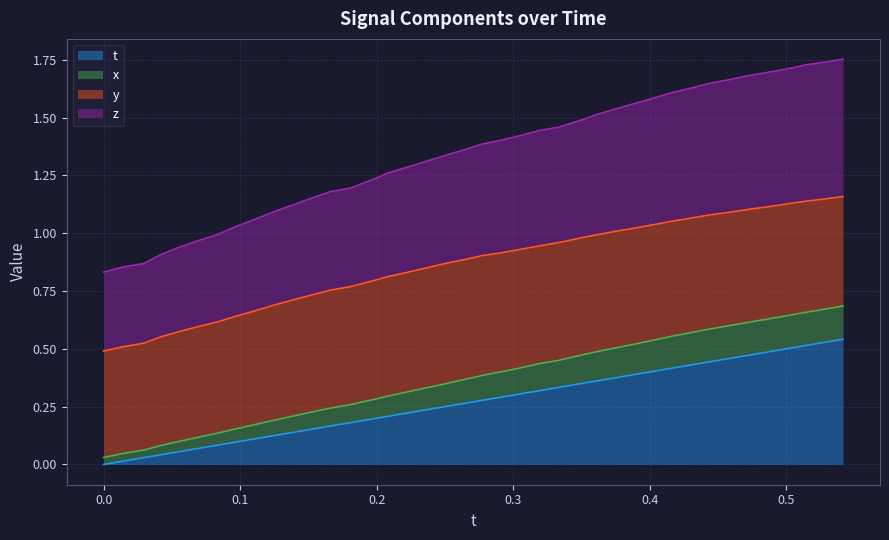

Does the chart display data point markers on the line(s)?

No